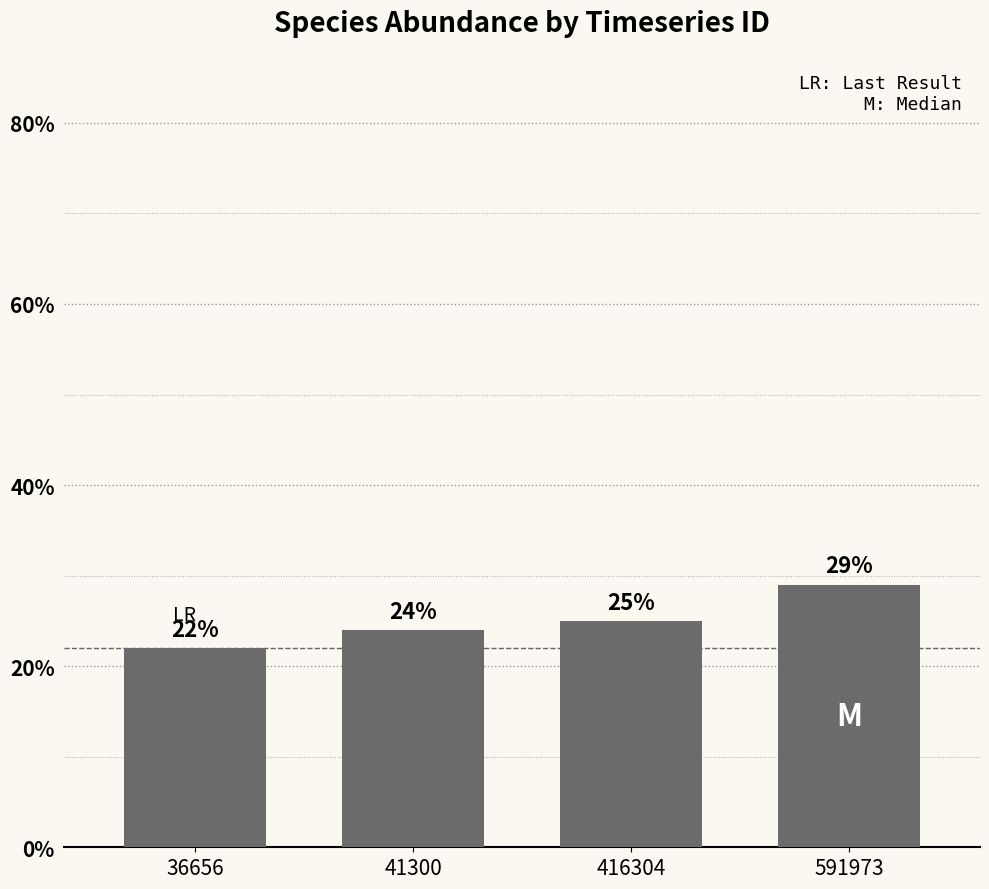

How many values are between 24 and 29?

3